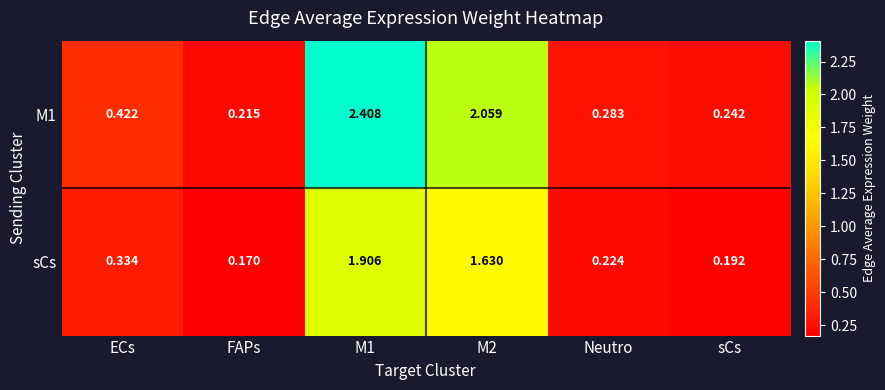

Where is M1 nearest to the value 1?

ECs